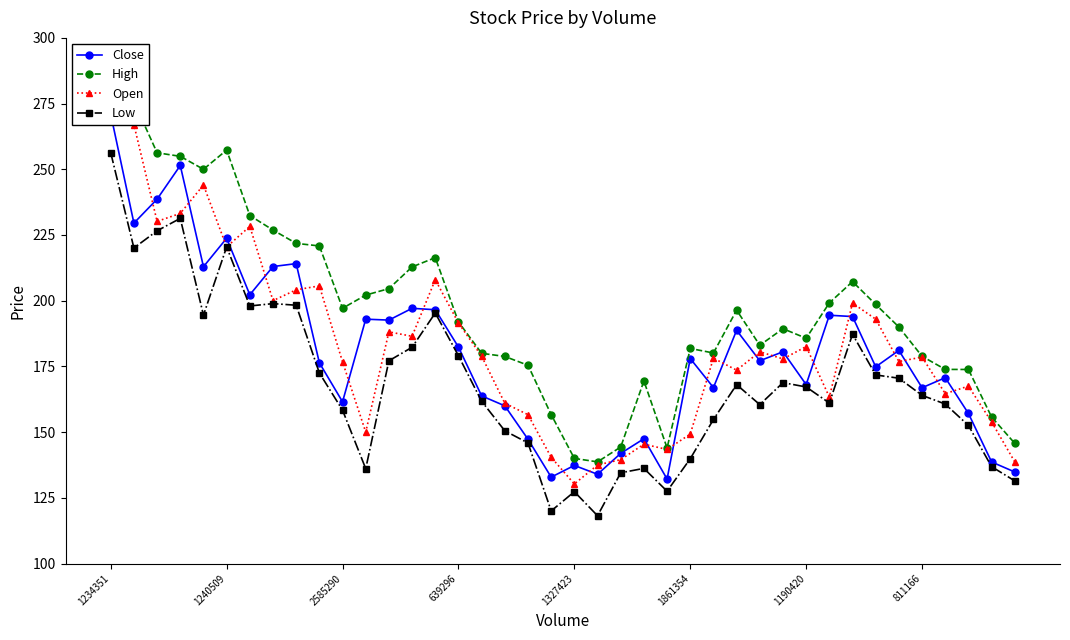

The Open series shows 93.0 at 21. True or false?

False